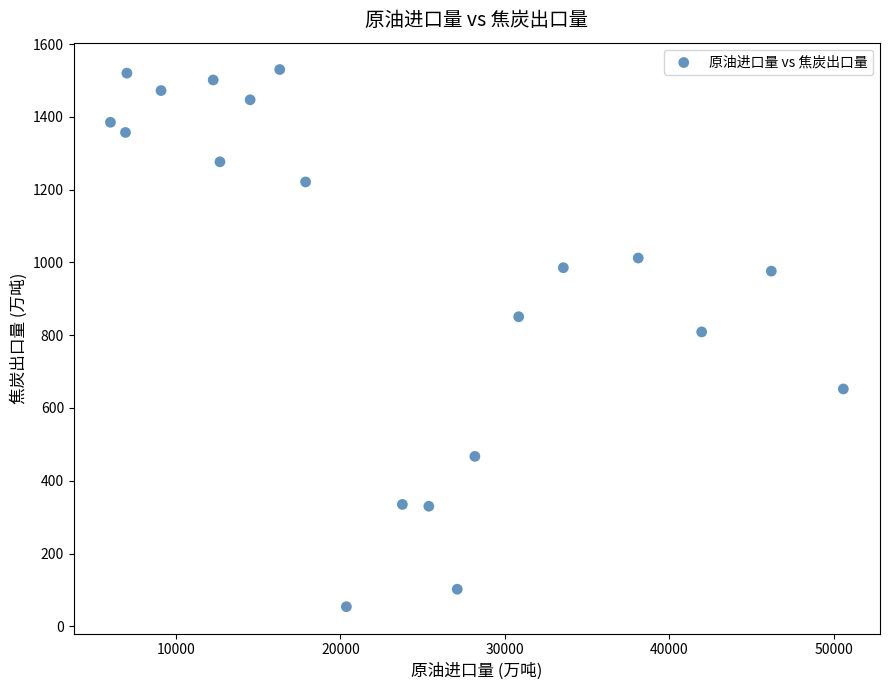

What is the range of Y values (max minus min)?

1475.9